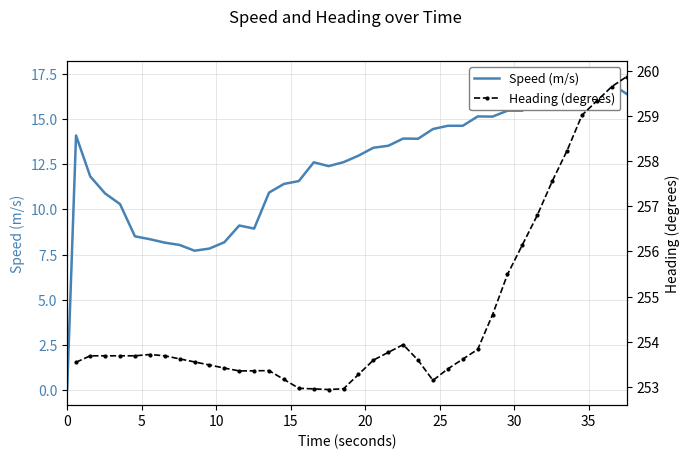

How many interior local peaks does the Heading (degrees) series have?

3